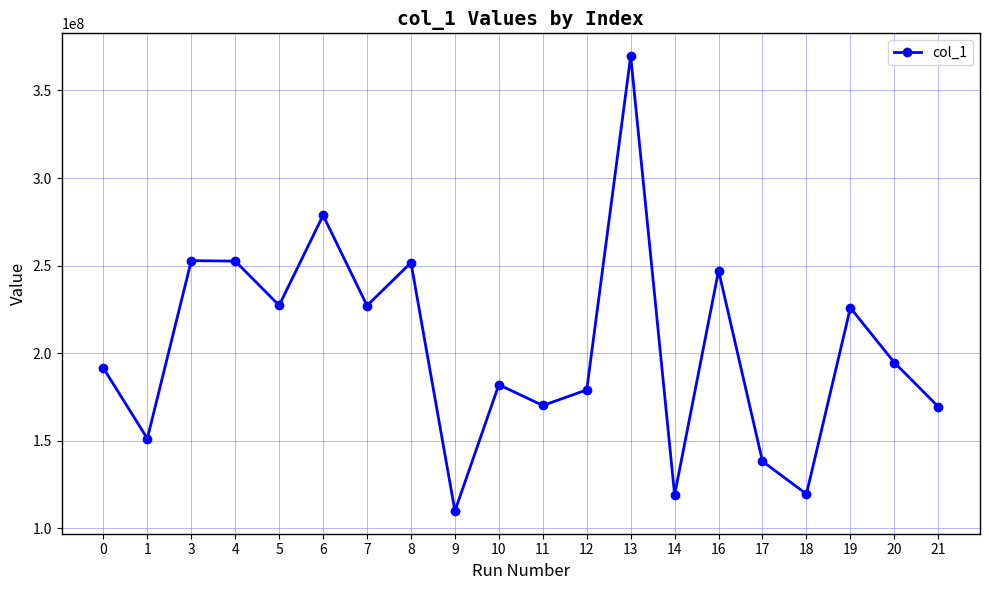

What is the value of the 5th point from the left?

227302527.1